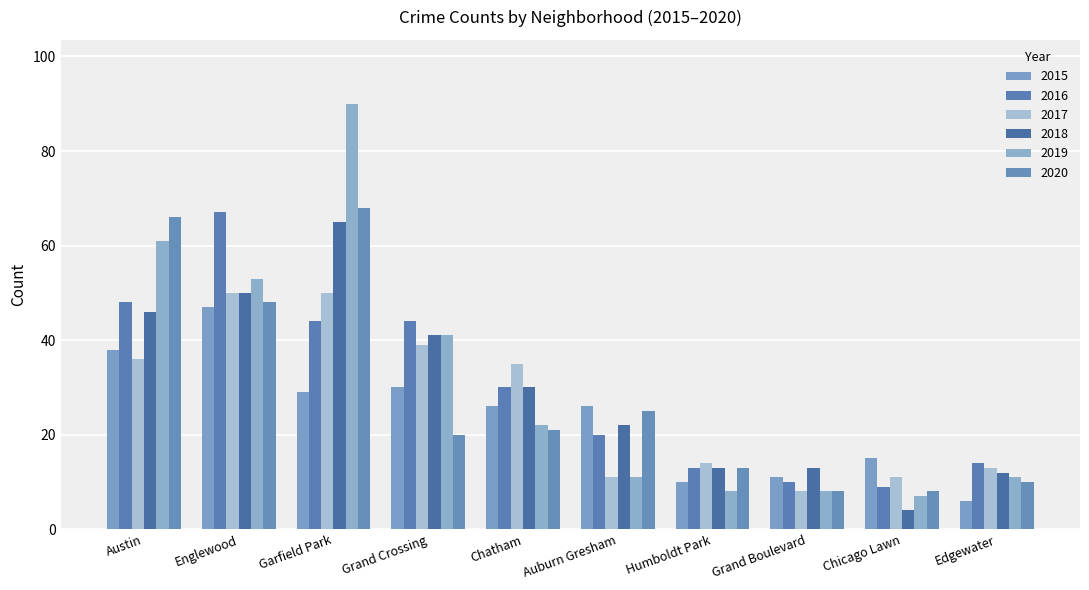

Reading left to right, what are all the values shown in this chart?

2015: 38	47	29	30	26	26	10	11	15	6
2016: 48	67	44	44	30	20	13	10	9	14
2017: 36	50	50	39	35	11	14	8	11	13
2018: 46	50	65	41	30	22	13	13	4	12
2019: 61	53	90	41	22	11	8	8	7	11
2020: 66	48	68	20	21	25	13	8	8	10